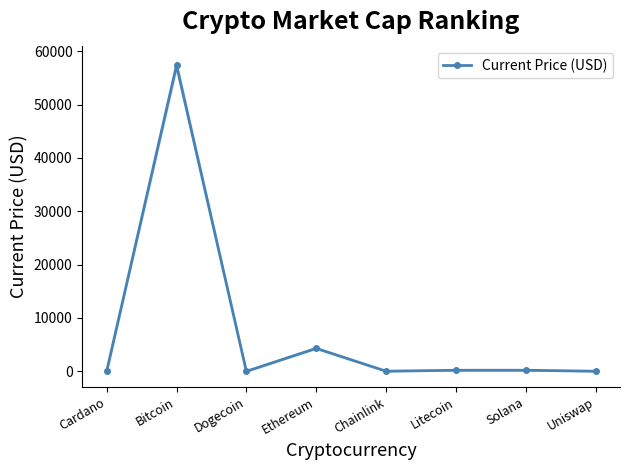

Where does the data first go above 198?

Bitcoin